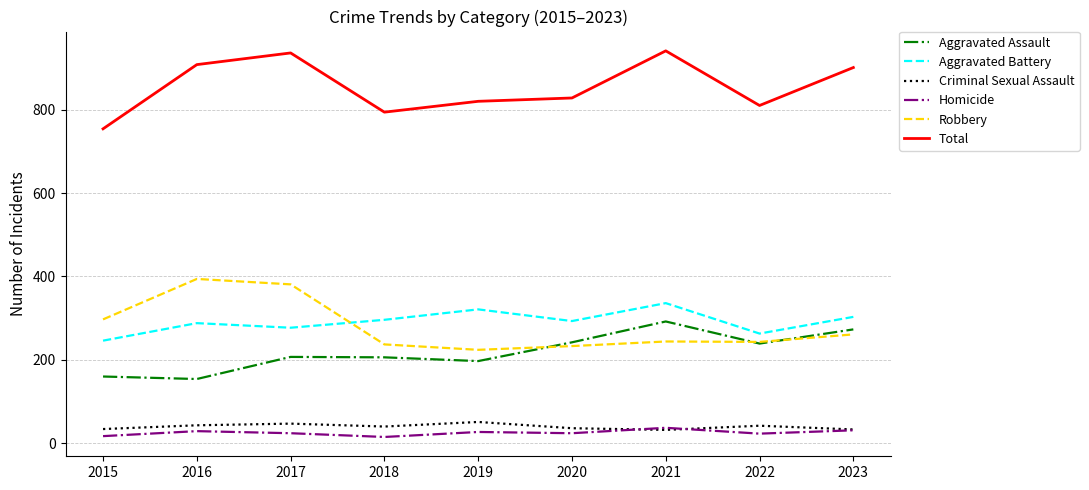

The value of Total at 2018 is 794. True or false?

True